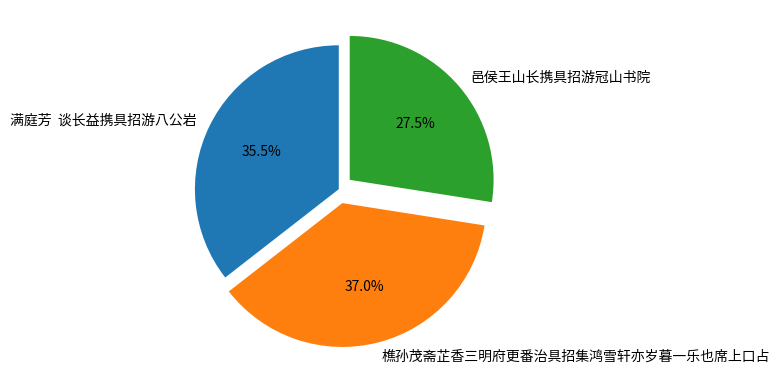

Combined, what portion of the pie is 樵孙茂斋芷香三明府更番治具招集鸿雪轩亦岁暮一乐也席上口占 and 满庭芳 谈长益携具招游八公岩?

72.5%